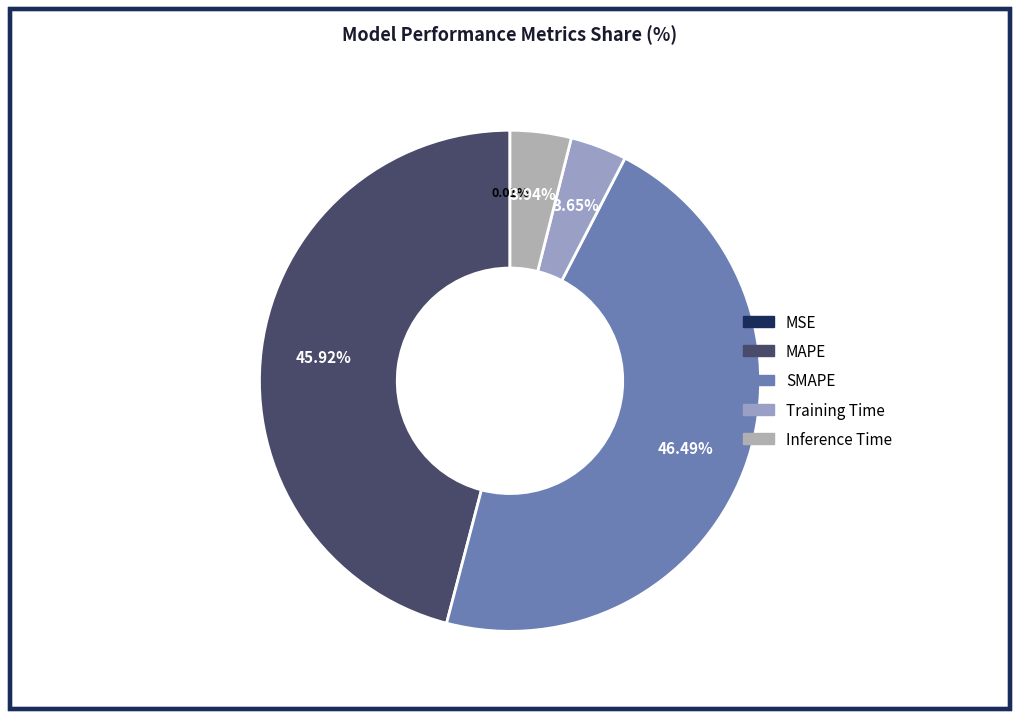

Rank the categories by value from lowest to highest.

MSE, Training Time, Inference Time, MAPE, SMAPE